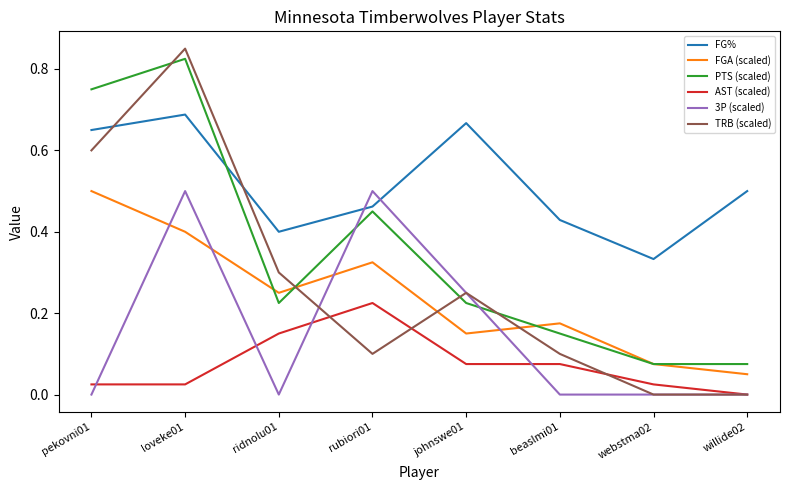

The value of FG% at webstma02 is 0.6. True or false?

False